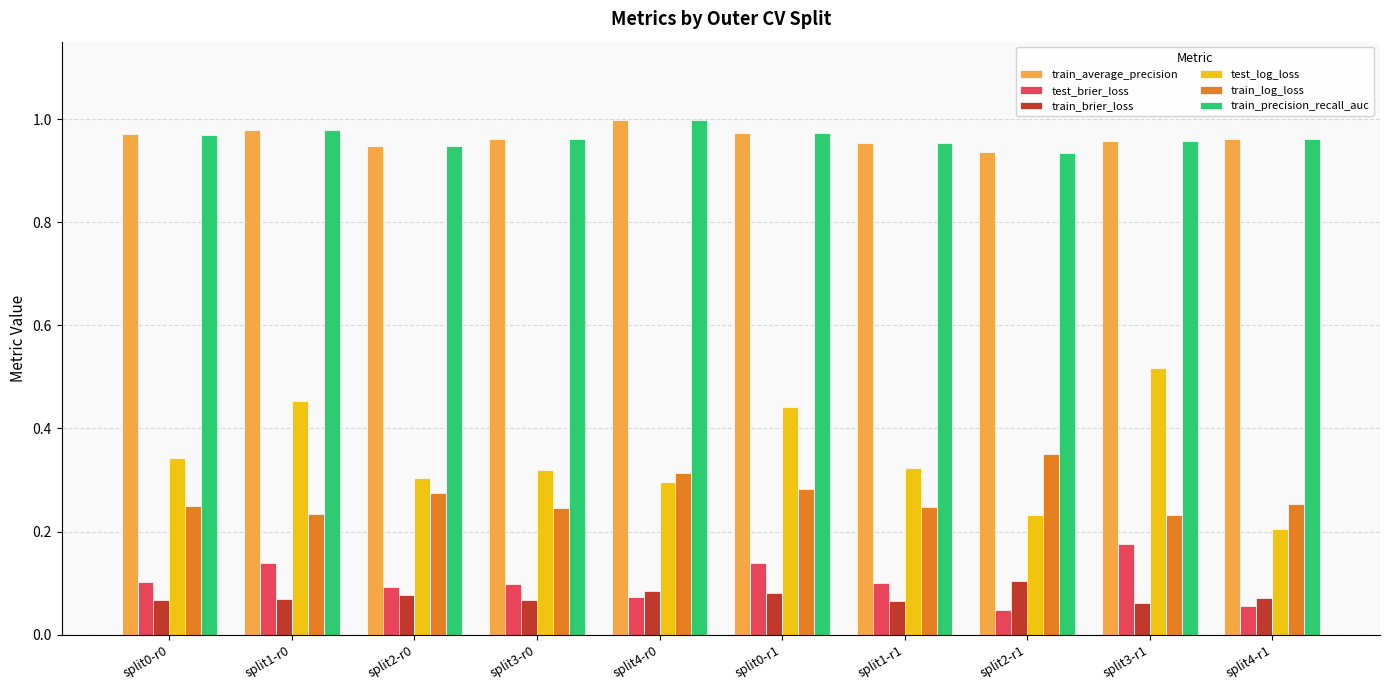

Is the value of train_brier_loss at split1-r1 greater than the value of train_precision_recall_auc at split2-r0?

No